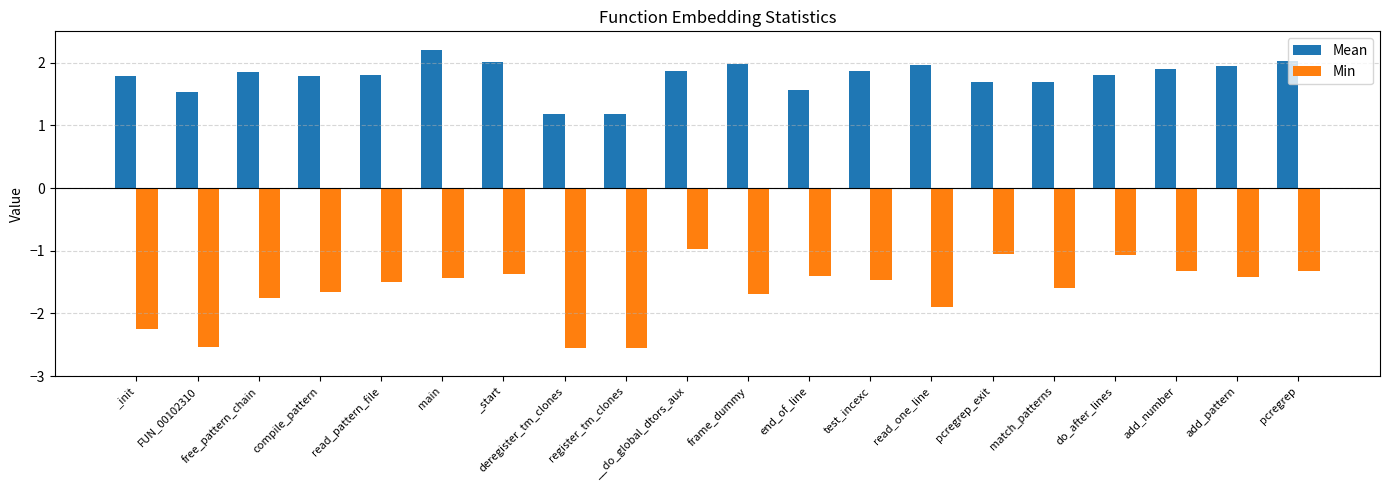

What value does the Min series have at read_one_line?

-1.9